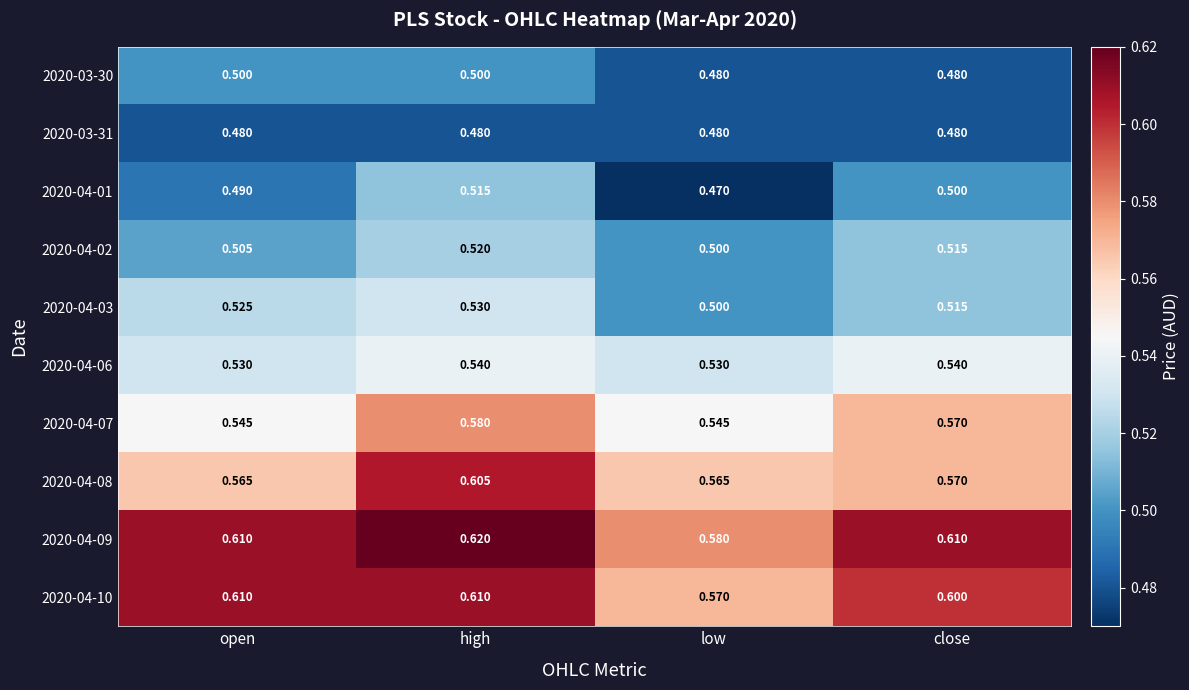

What is the spread (max minus min) of values at close?

0.1